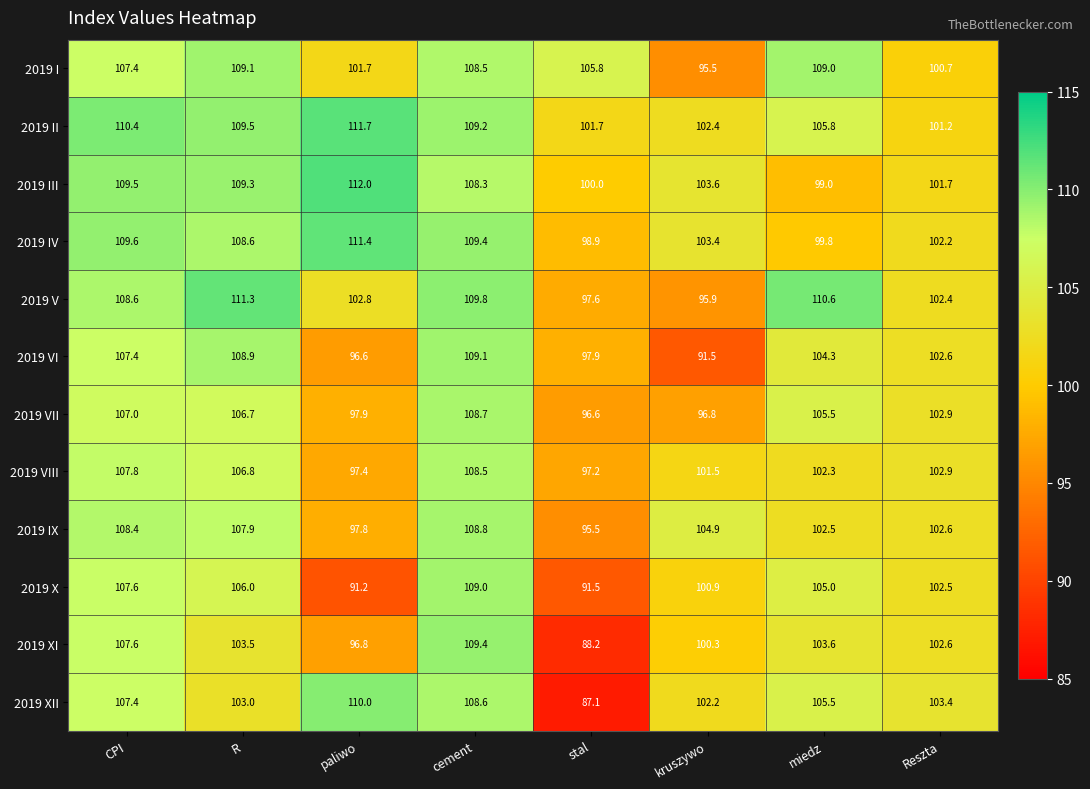

The value of 2019 V at Reszta is 45.5. True or false?

False